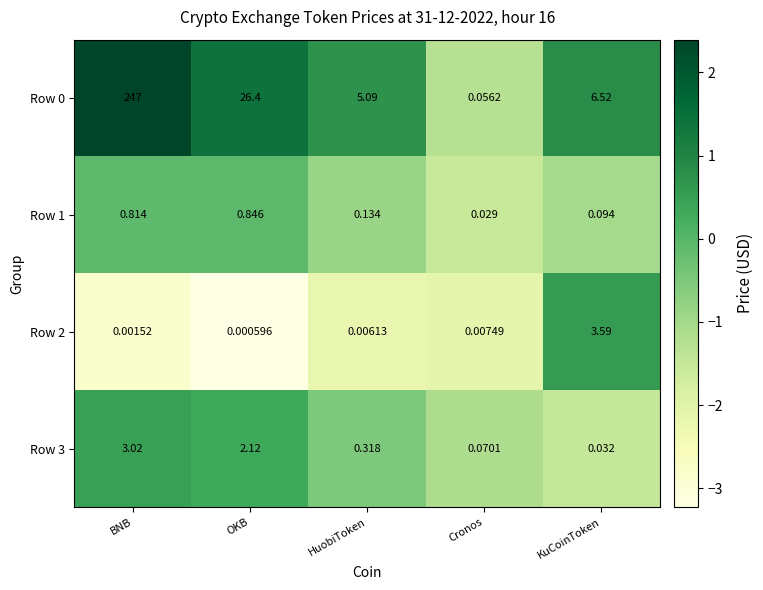

At which label does Row 0 reach its minimum?

Cronos